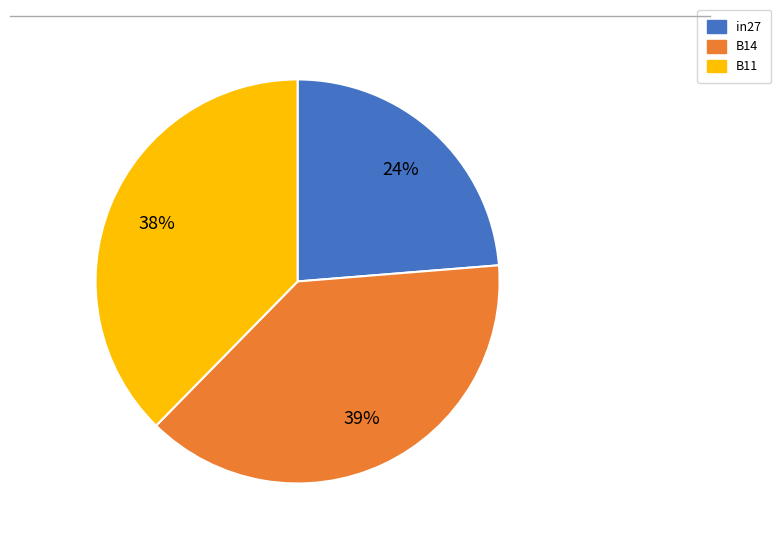

Do B11 and in27 together represent more than half of the pie?

Yes